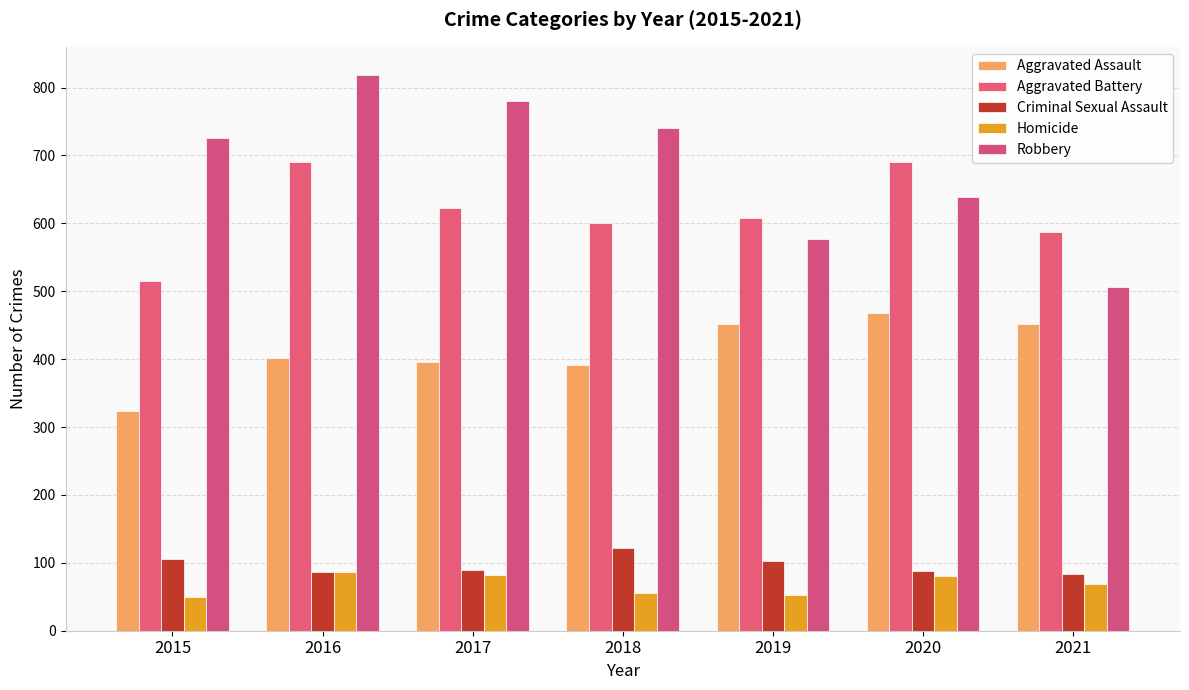

Which series changed the most between 2015 and 2017?

Aggravated Battery